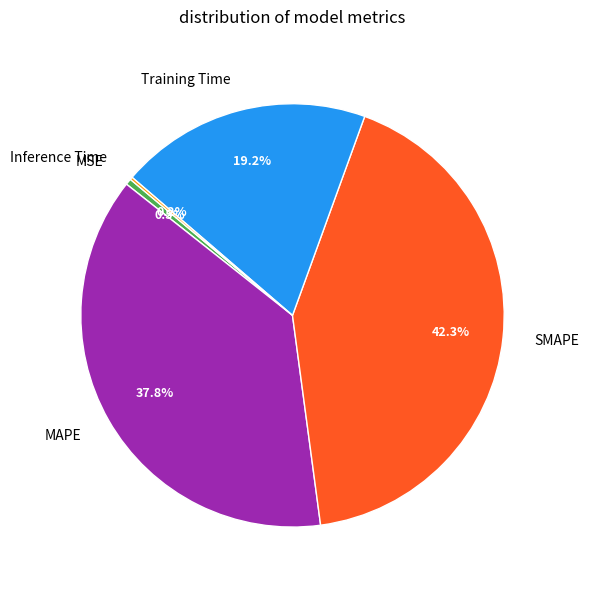

Which slice is the largest?

SMAPE